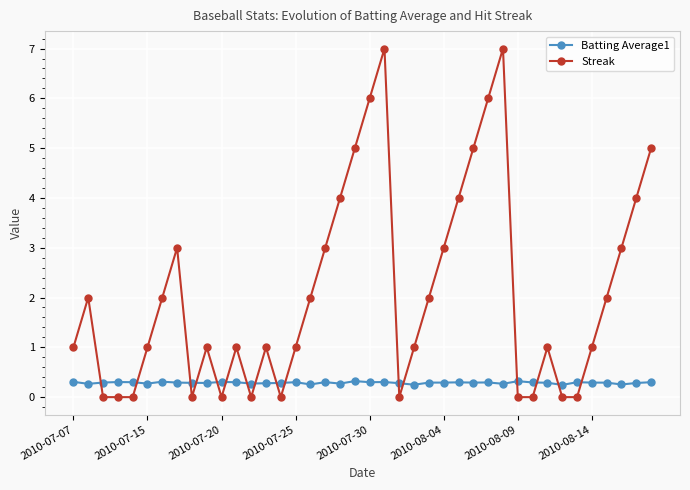

Which series has the largest total across all categories?

Streak